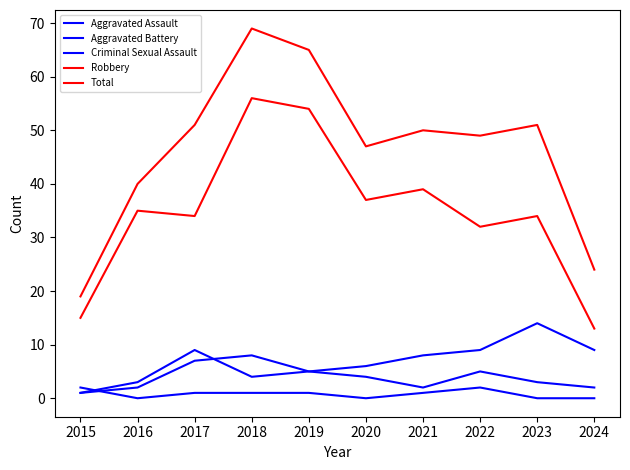

At which category does the chart reach its minimum across all series?

2016